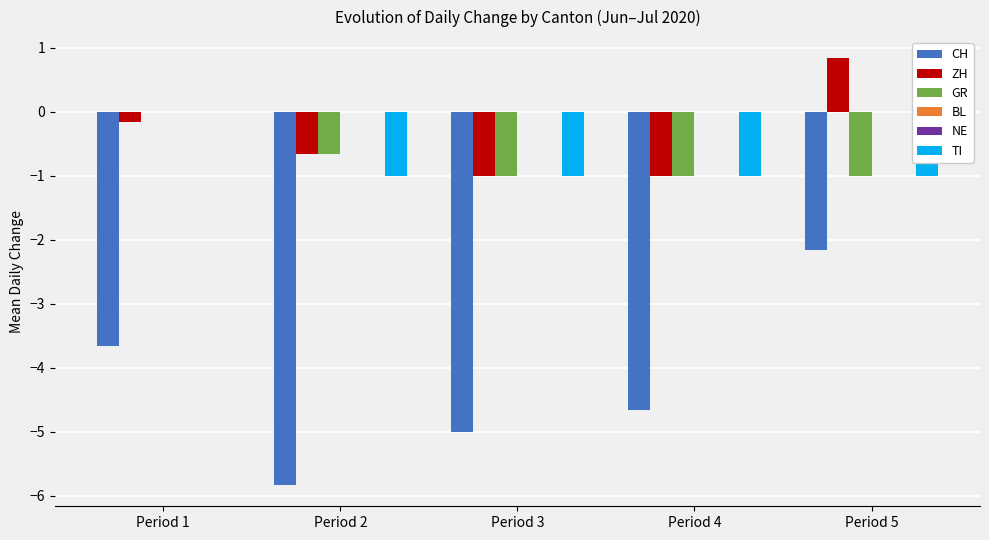

At how many categories does at least one series exceed 0?

1